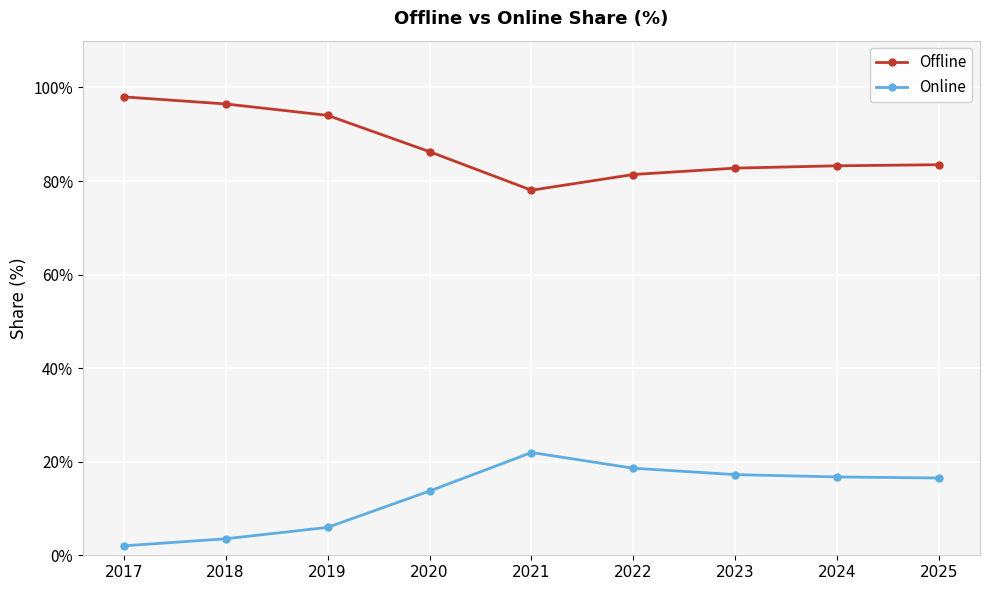

Which category has the lowest value in the Offline series?

2021